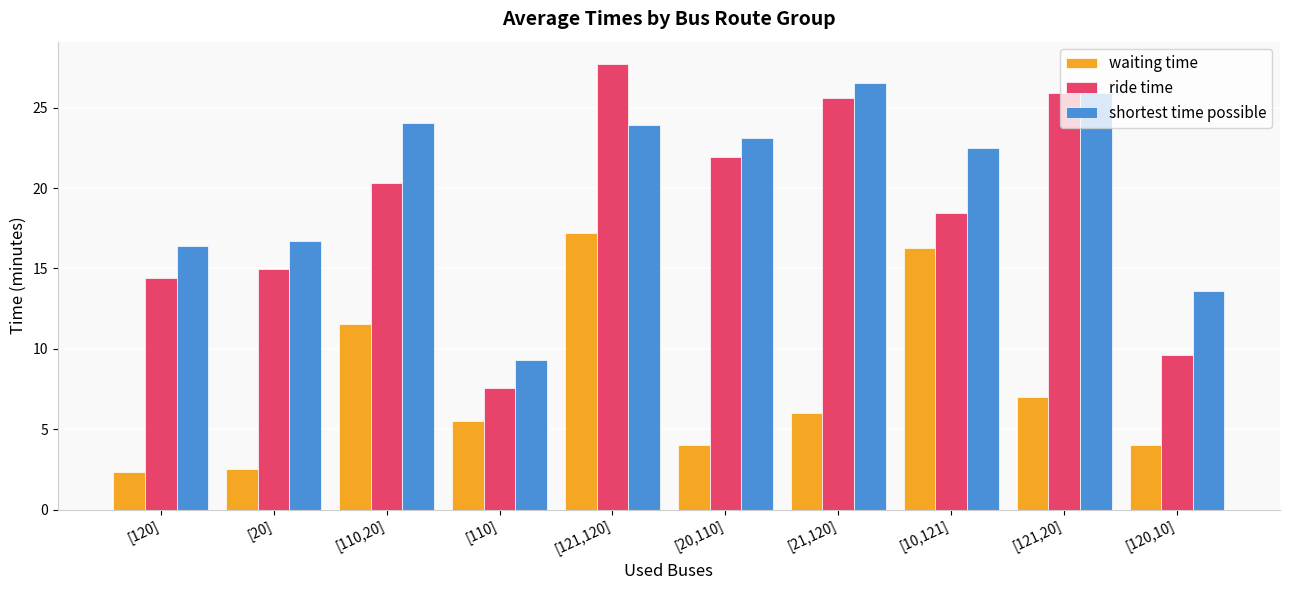

At which label is waiting time closest to 9?

[121,20]